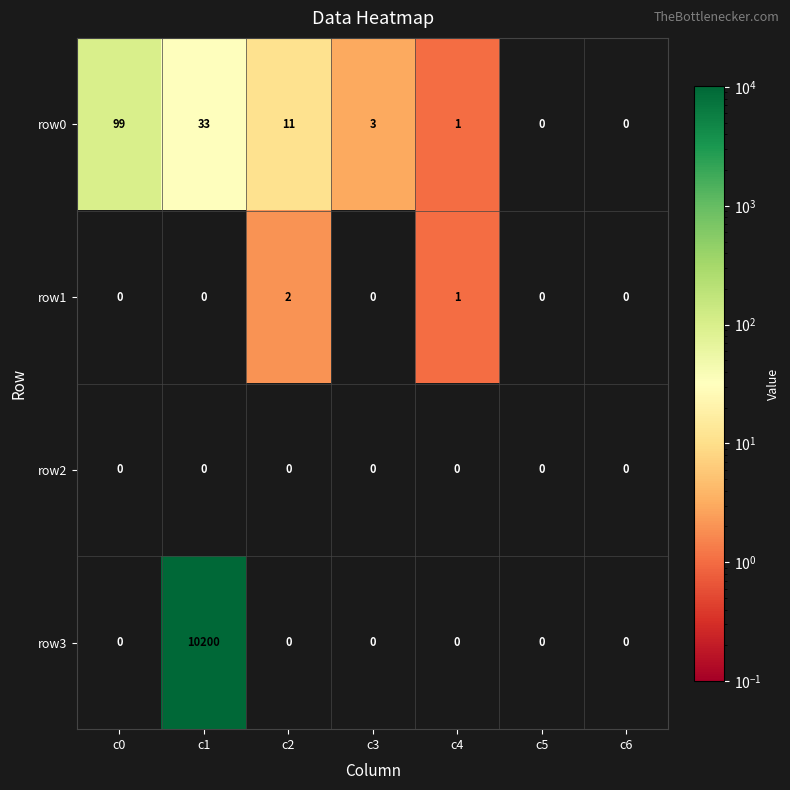

Reading left to right, list all the values displayed in this chart.

row0: c0=99	c1=33	c2=11	c3=3	c4=1	c5=0	c6=0
row1: c0=0	c1=0	c2=2	c3=0	c4=1	c5=0	c6=0
row2: c0=0	c1=0	c2=0	c3=0	c4=0	c5=0	c6=0
row3: c0=0	c1=10200	c2=0	c3=0	c4=0	c5=0	c6=0